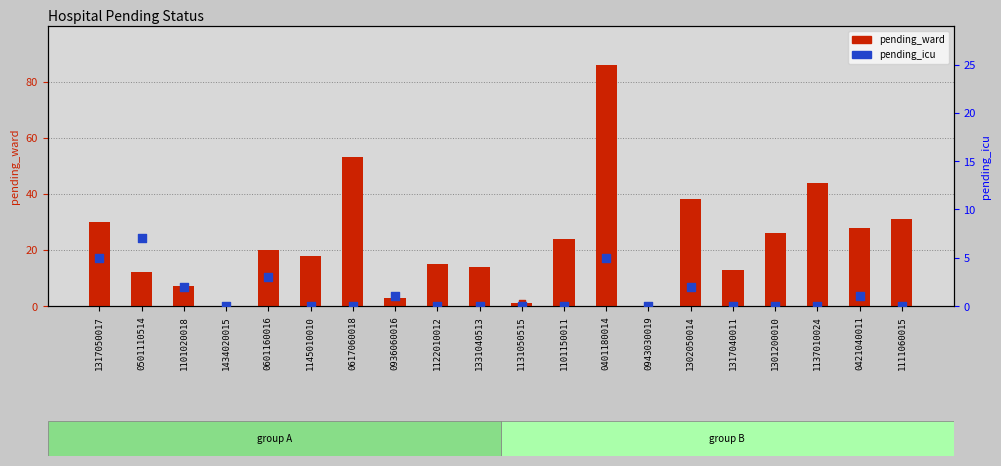

At which category is the sum across all series the highest?

0401180014